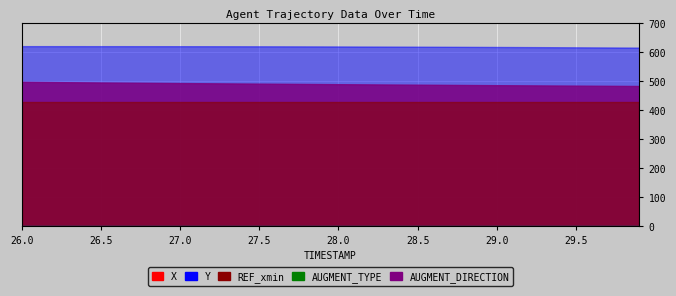

True or false: AUGMENT_DIRECTION and REF_xmin intersect in this chart.

False